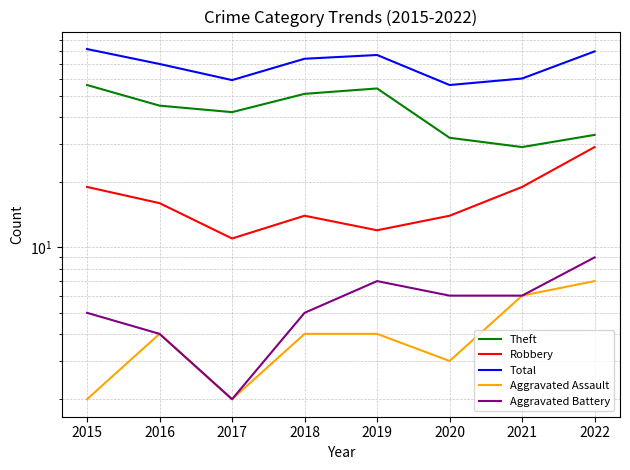

At how many categories does at least one series exceed 9?

8